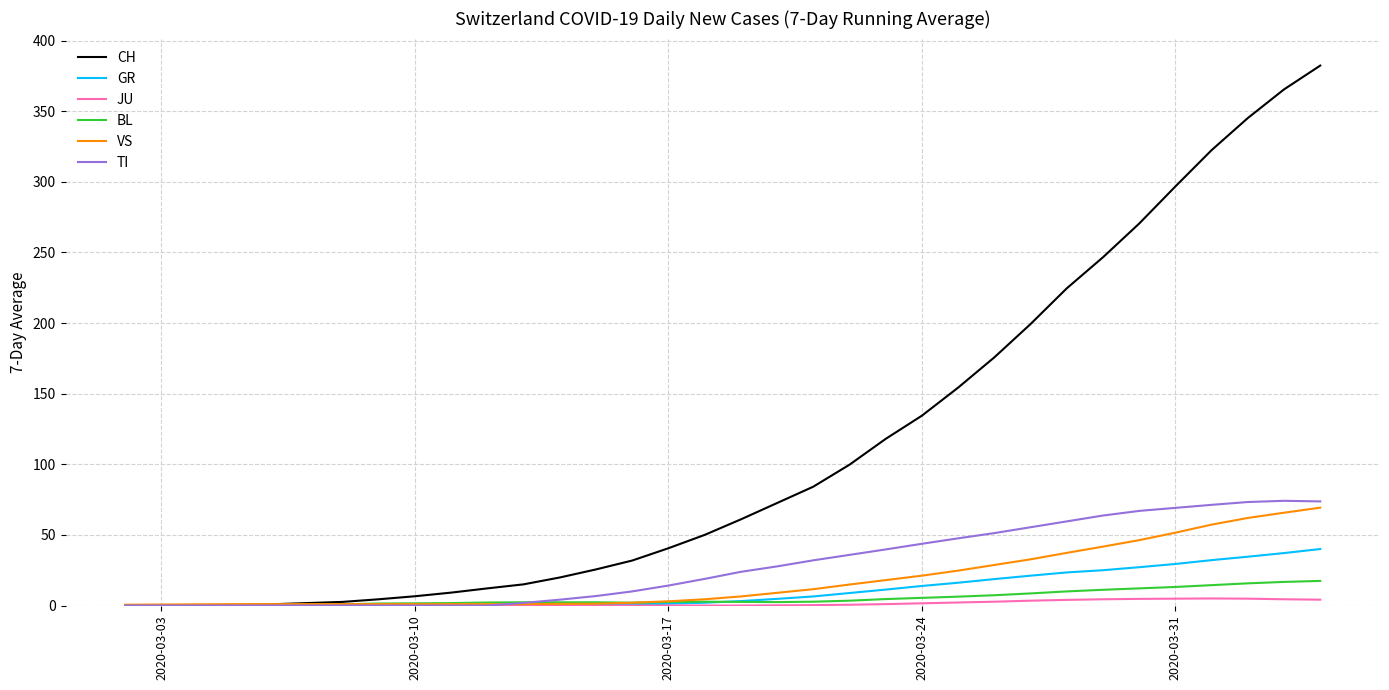

What is the highest value of the CH series?

382.3